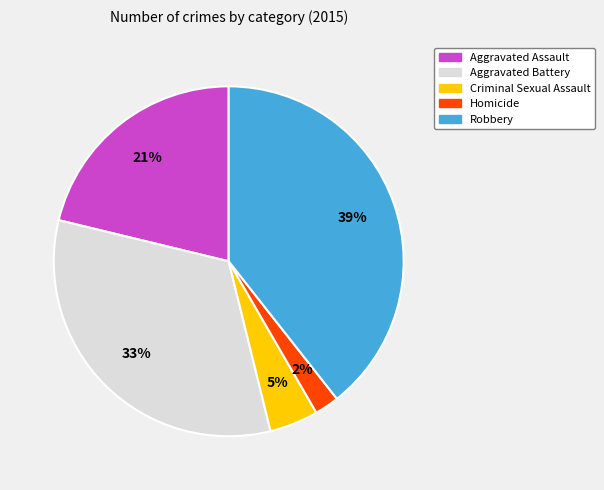

To the nearest percent, what is the difference between the largest and smallest slice percentages?

37%